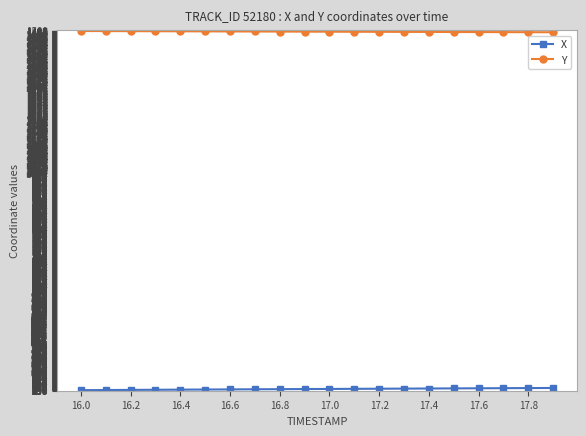

What is the average value of the Y series?

1496.1